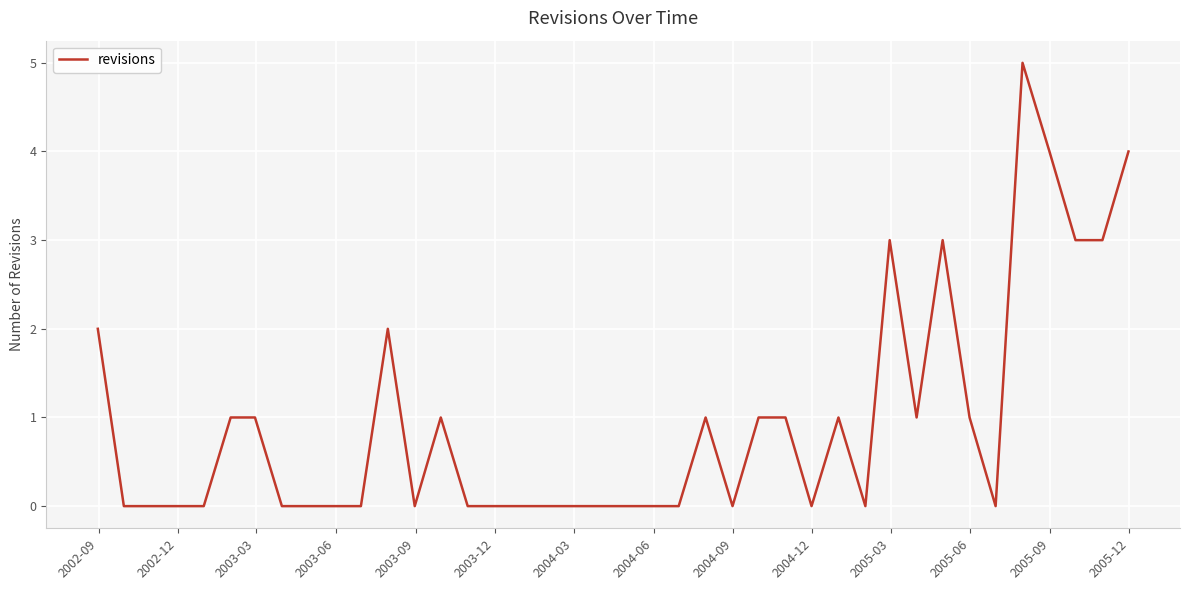

What is the greatest value displayed?

5